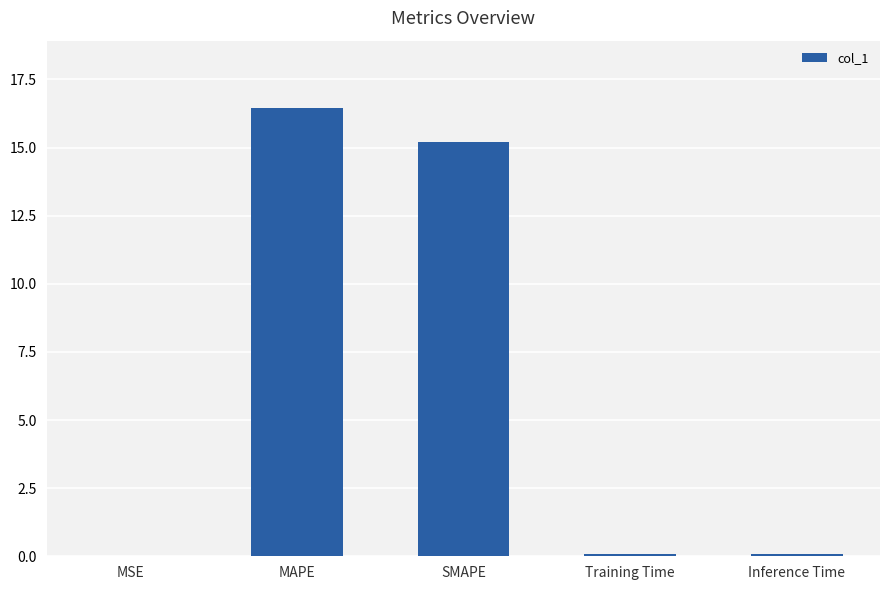

Which has a higher value, SMAPE or Inference Time?

SMAPE